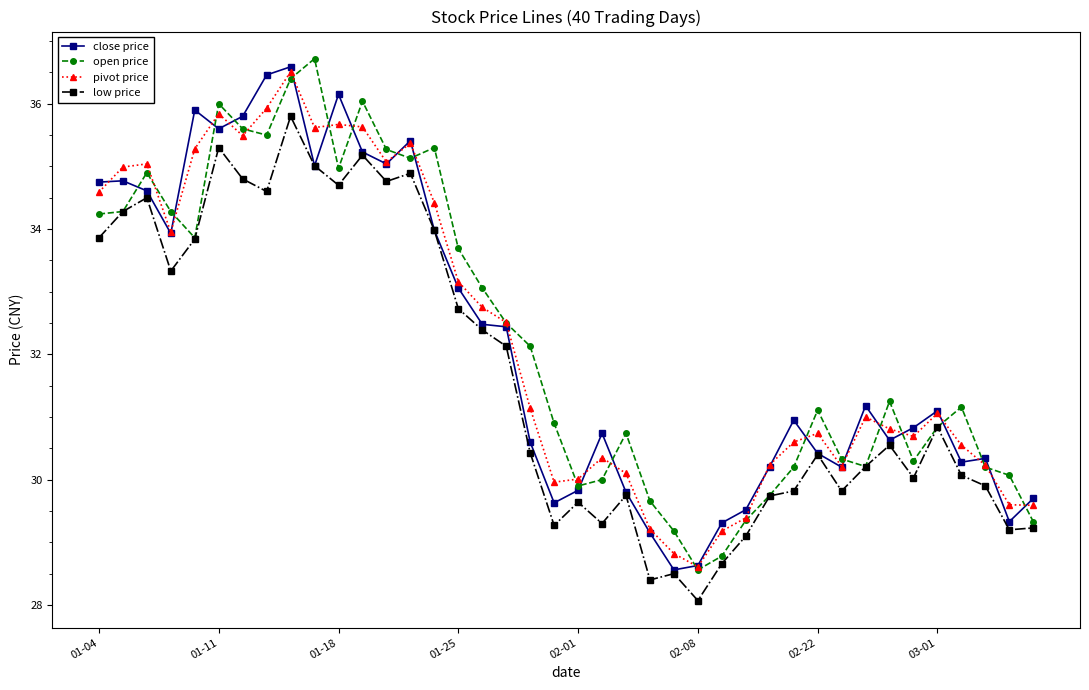

What is the difference between the maximum and minimum values in the close price series?

8.0